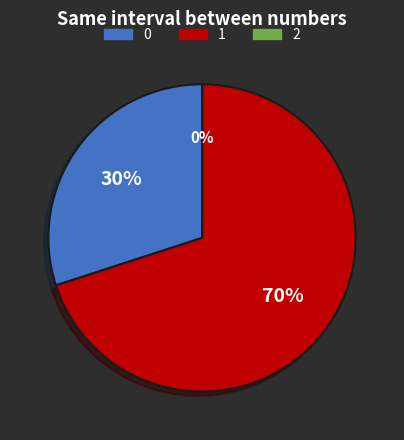

To the nearest percent, what is the difference between the largest and smallest slice percentages?

70%